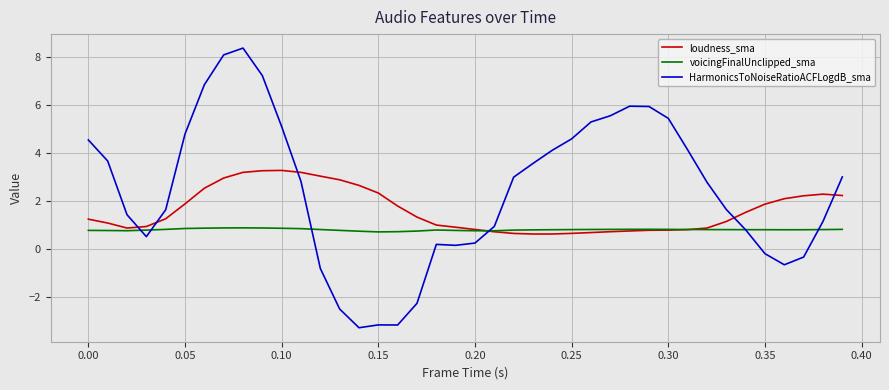

Which series has the largest total across all categories?

HarmonicsToNoiseRatioACFLogdB_sma